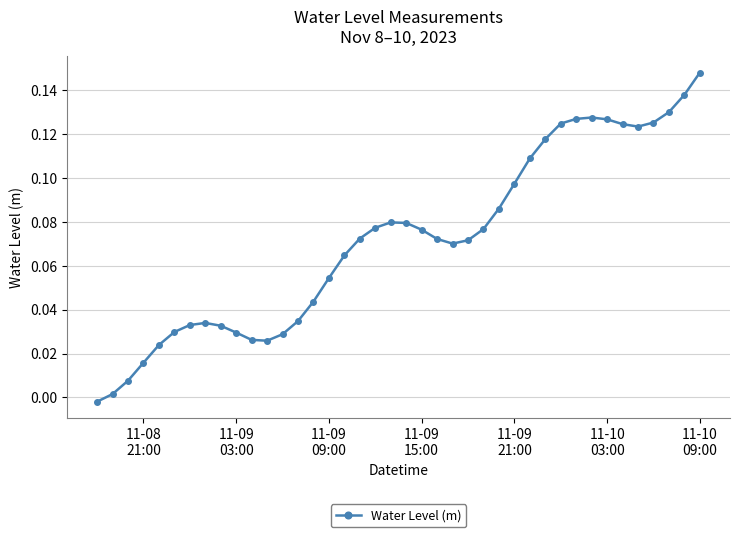

What is the sum of all values?

2.9